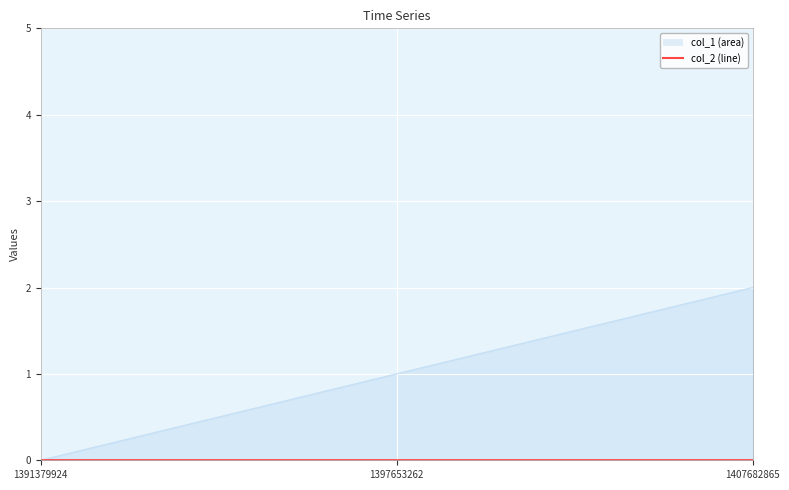

Does the chart display data point markers on the line(s)?

No